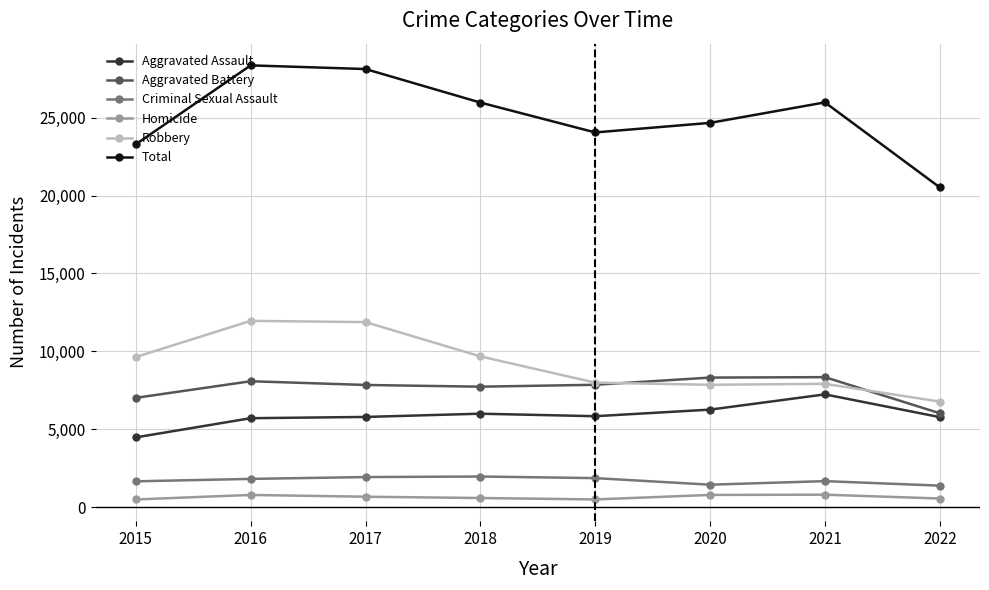

How many categories are shown in the chart?

8